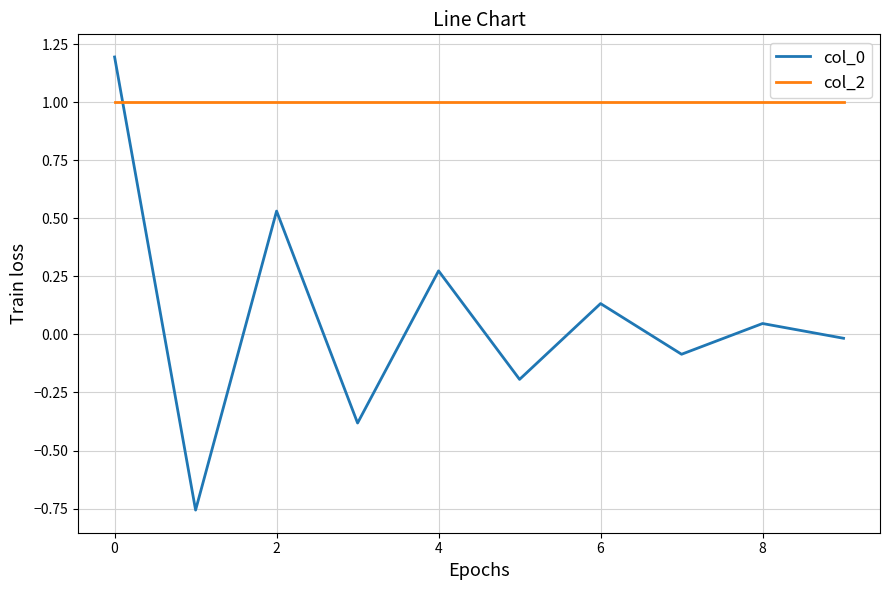

What is the greatest value displayed?

1.2